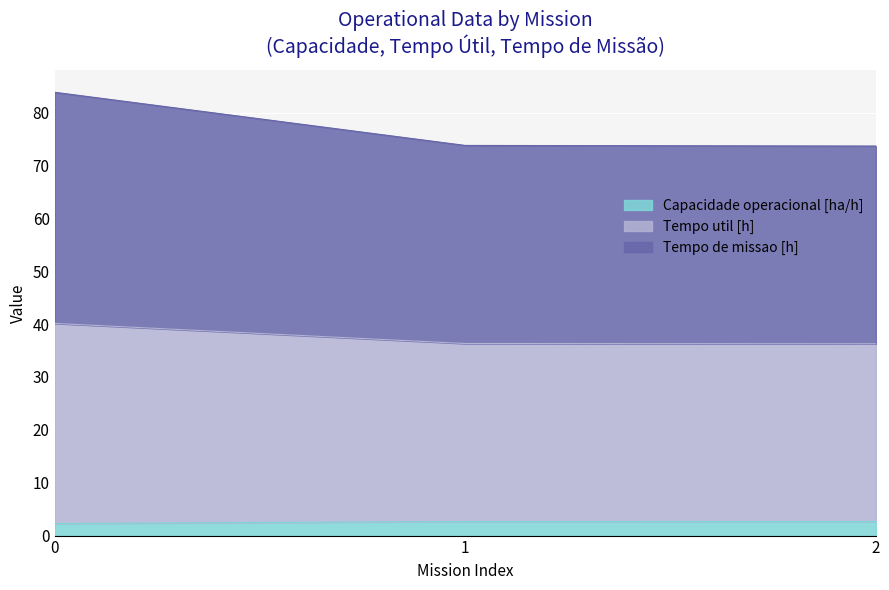

Between 0 and 2, which series saw the biggest shift?

Tempo de missao [h]